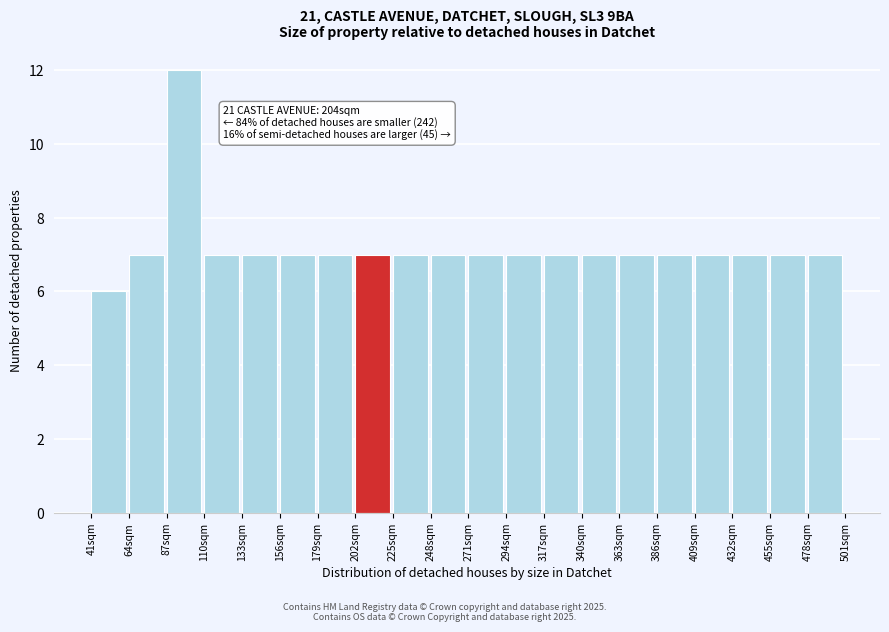

Over which range of the x-axis is the bar tallest?

87 to 110